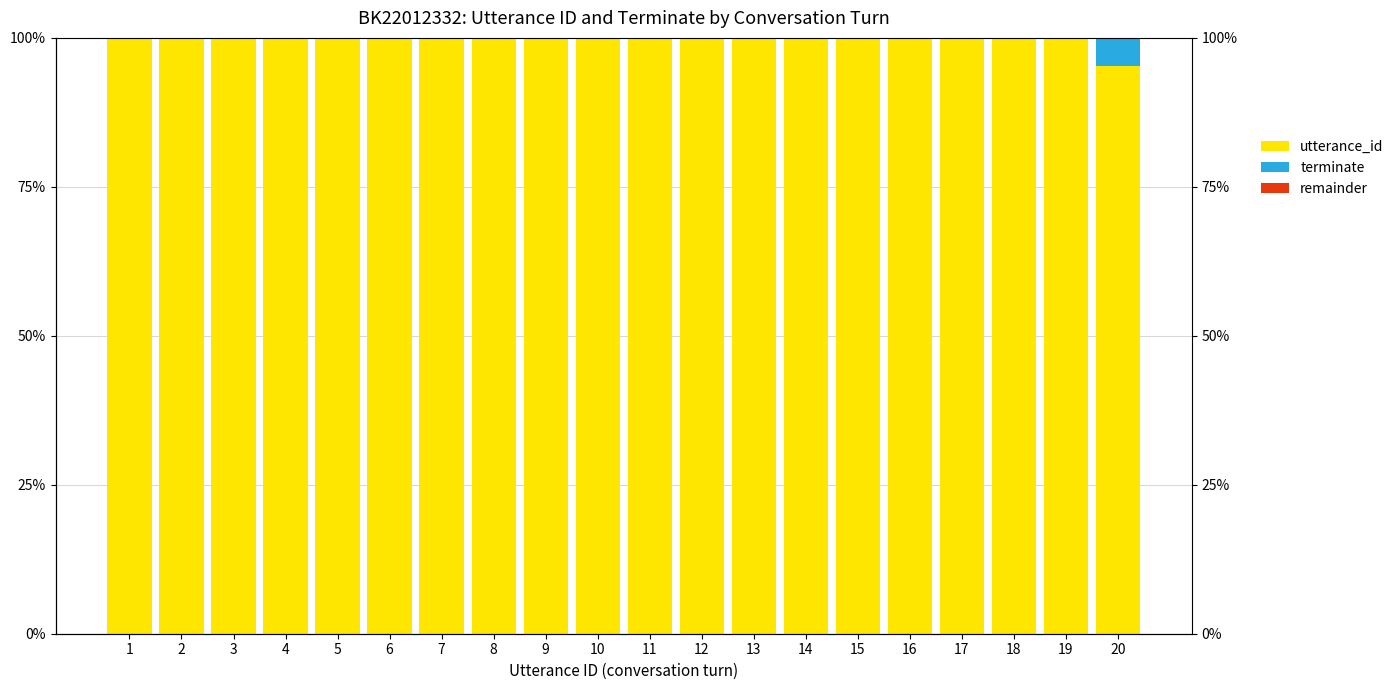

The value of utterance_id at 1 is 100.0. True or false?

True